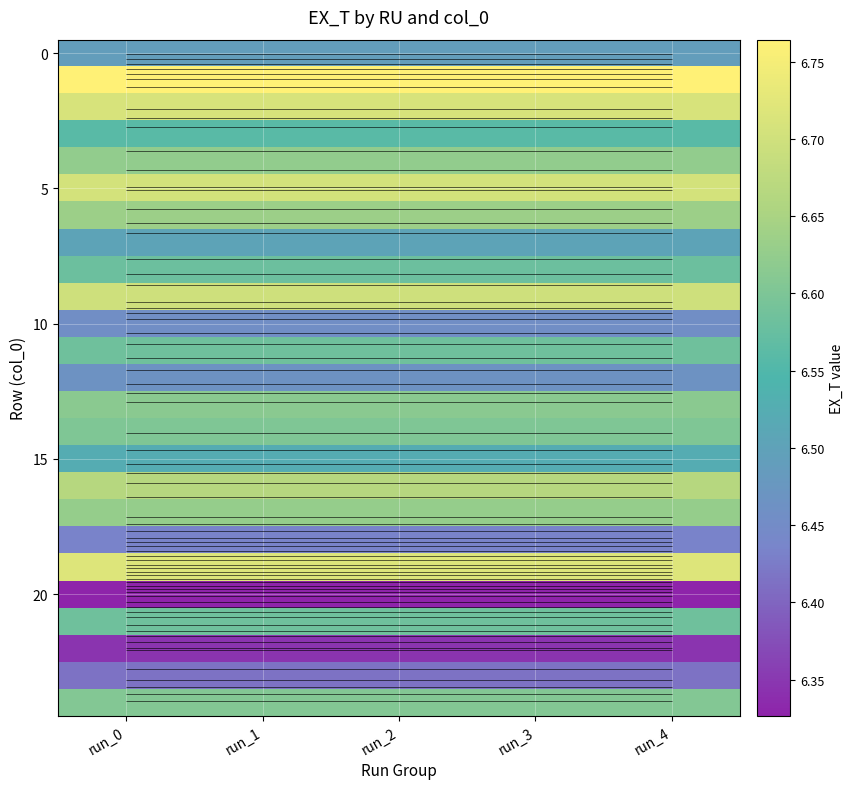

Between run_3 and run_1, which is larger?

run_3